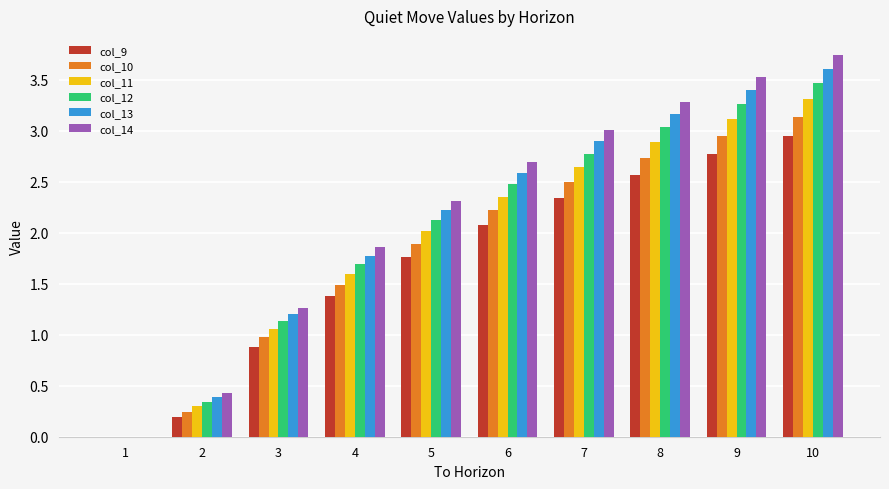

What is the approximate value of col_12 at 7?

2.8